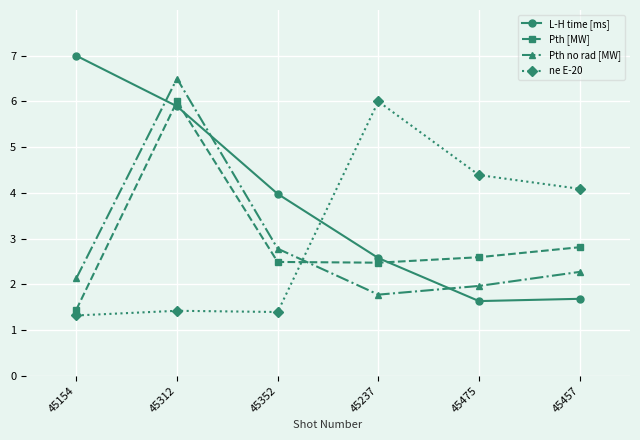

Count the number of categories in the chart.

6